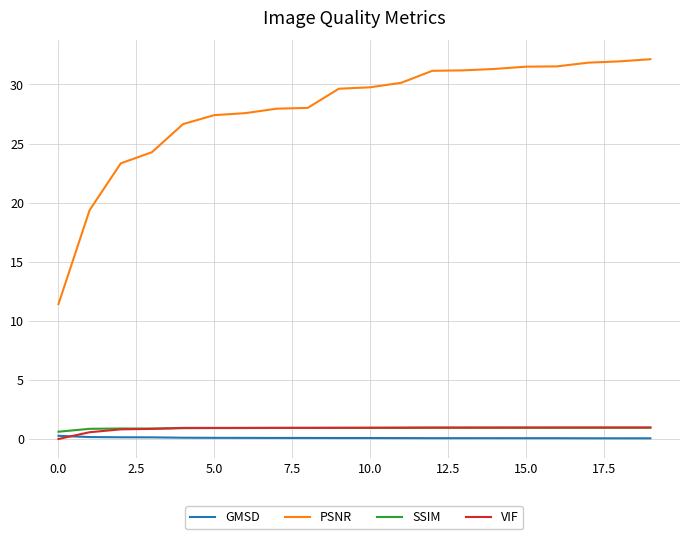

Which series has the widest spread of values?

PSNR